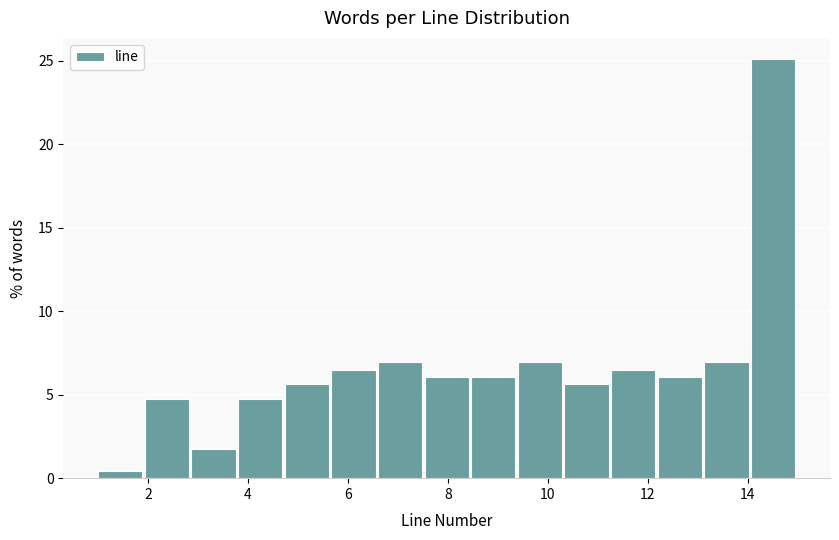

Which range on the x-axis has the tallest bar?

14.0 to 15.0